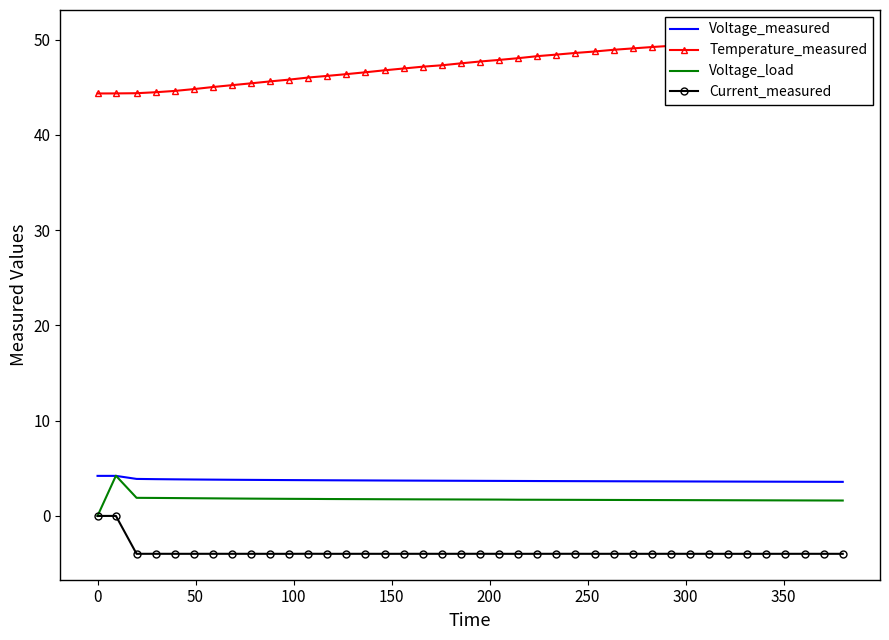

Count the number of data series in this chart.

4